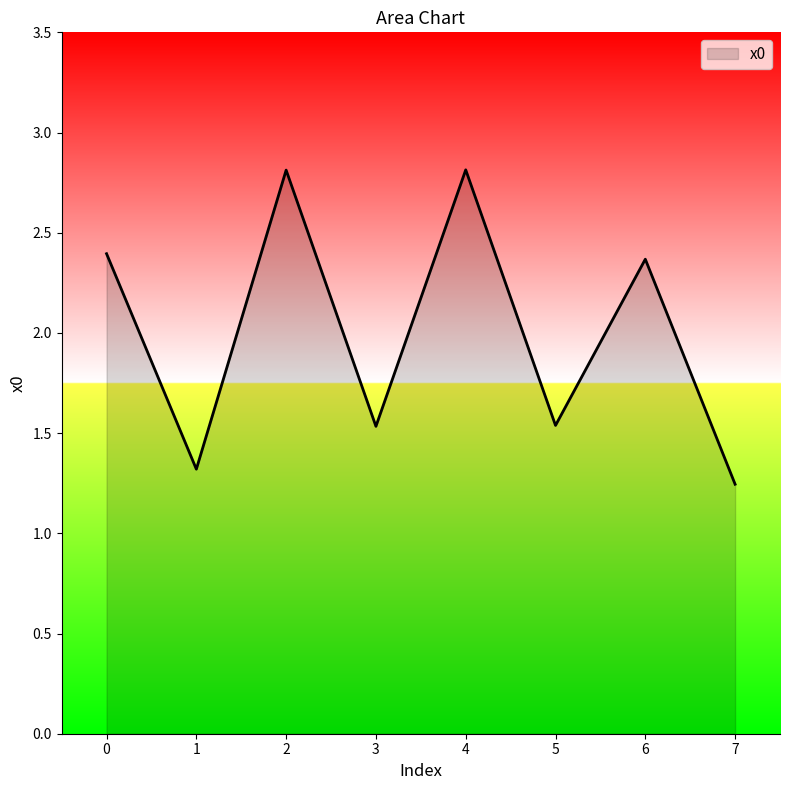

What is the sum of all values?

16.0